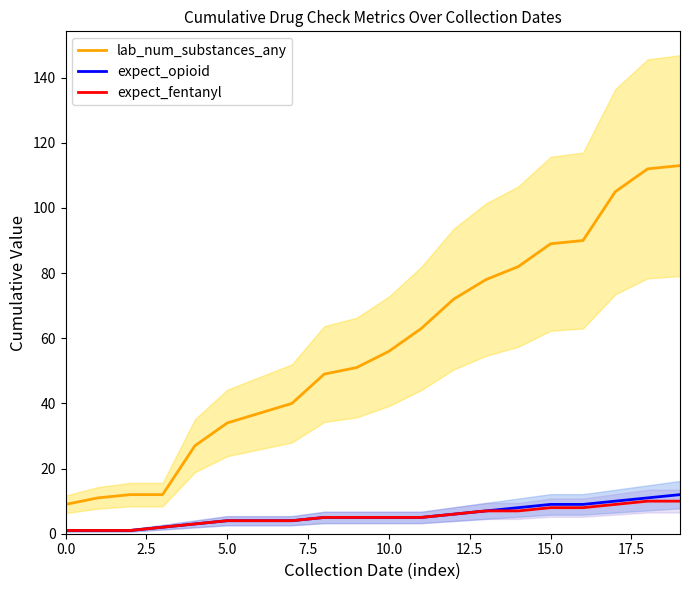

True or false: expect_fentanyl and lab_num_substances_any cross at least once.

False